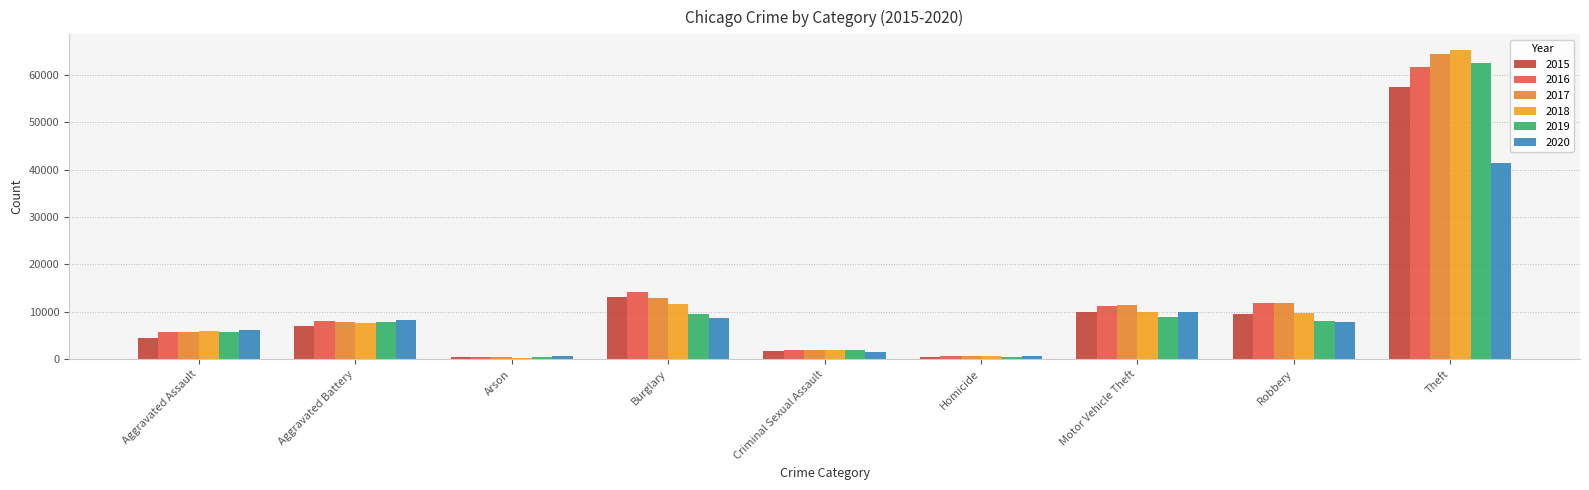

How many distinct data groups are displayed?

6